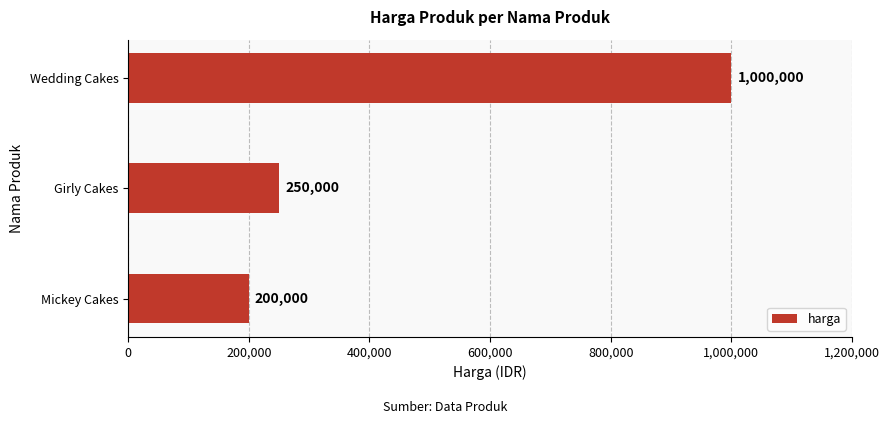

Where is the data nearest to the value 600000?

Girly Cakes